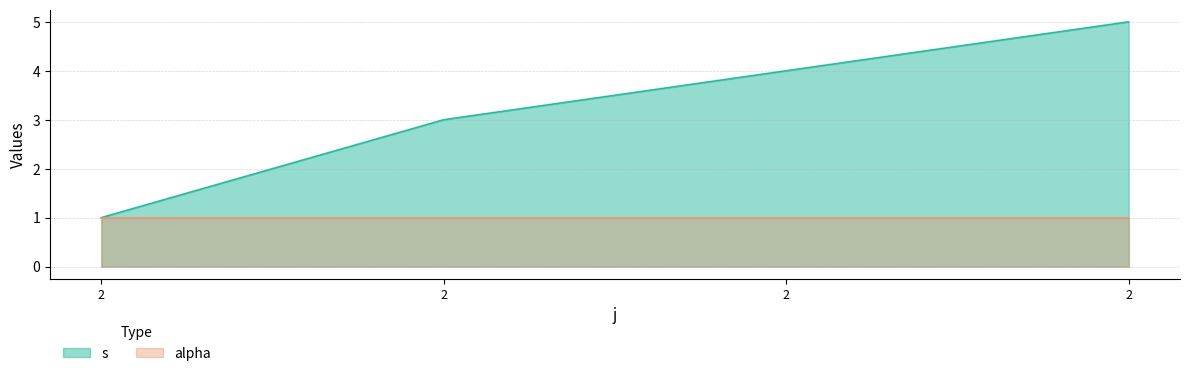

What is the approximate value at 2?

5